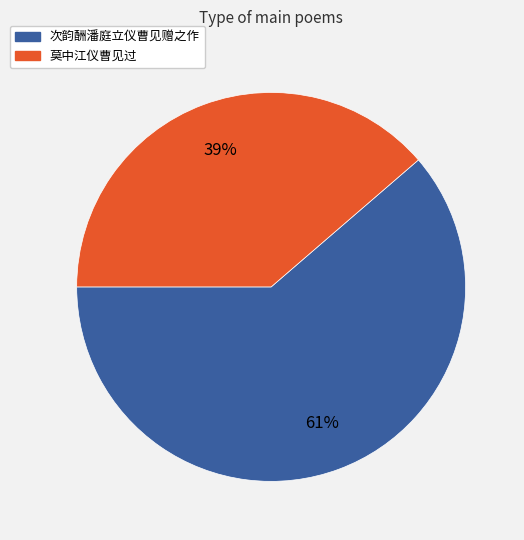

Between 莫中江仪曹见过 and 次韵酬潘庭立仪曹见赠之作, which is larger?

次韵酬潘庭立仪曹见赠之作